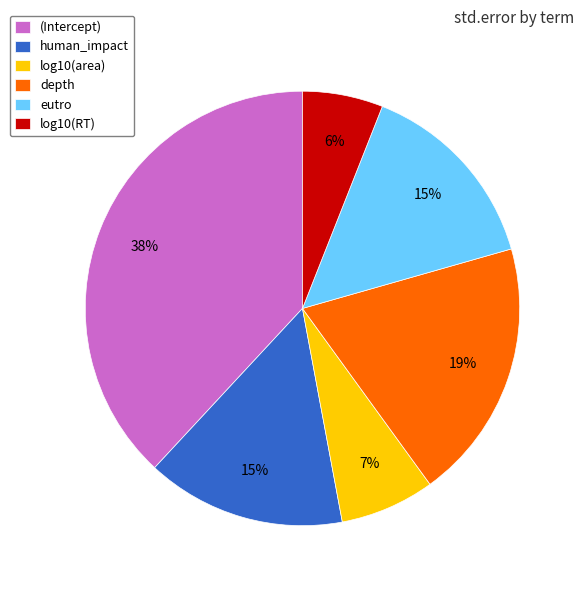

Which slice is the largest?

(Intercept)